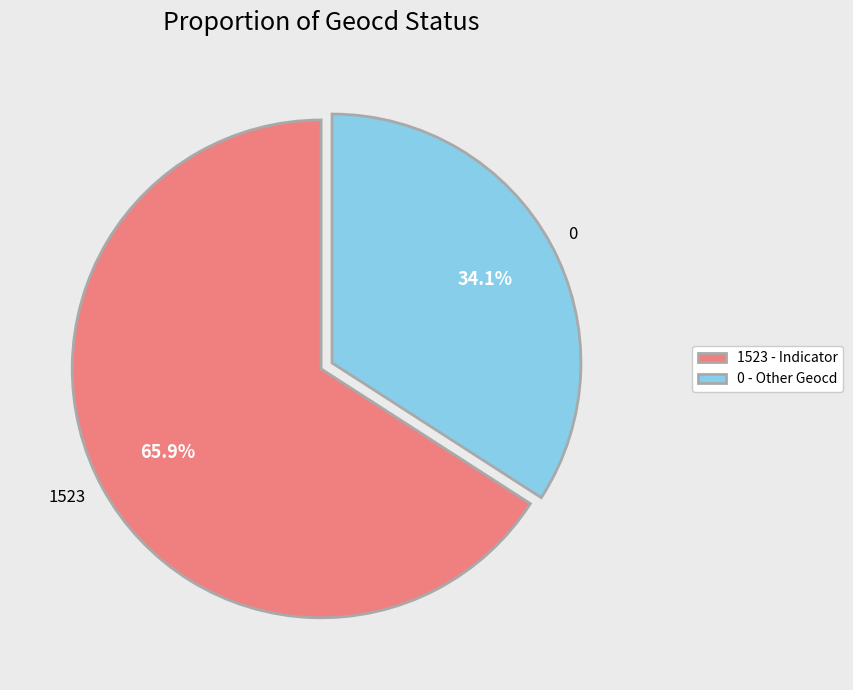

Between 1523 and 0, which is larger?

1523